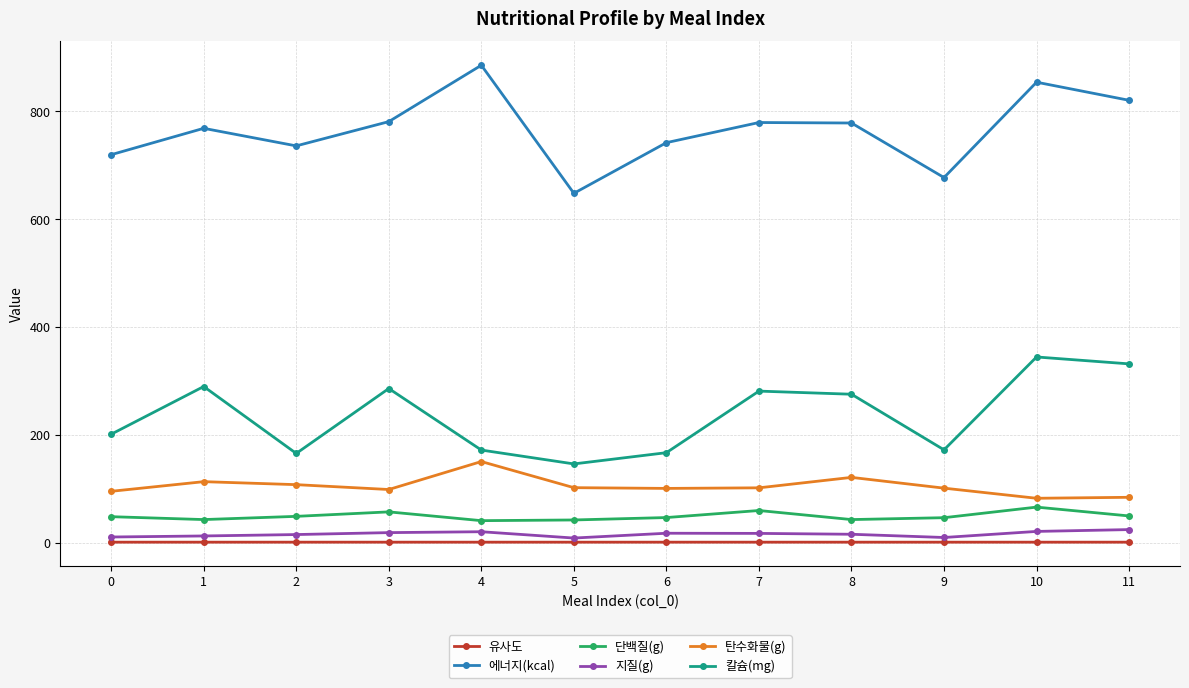

What is the difference between the 탄수화물(g) values at 9 and 0?

5.9